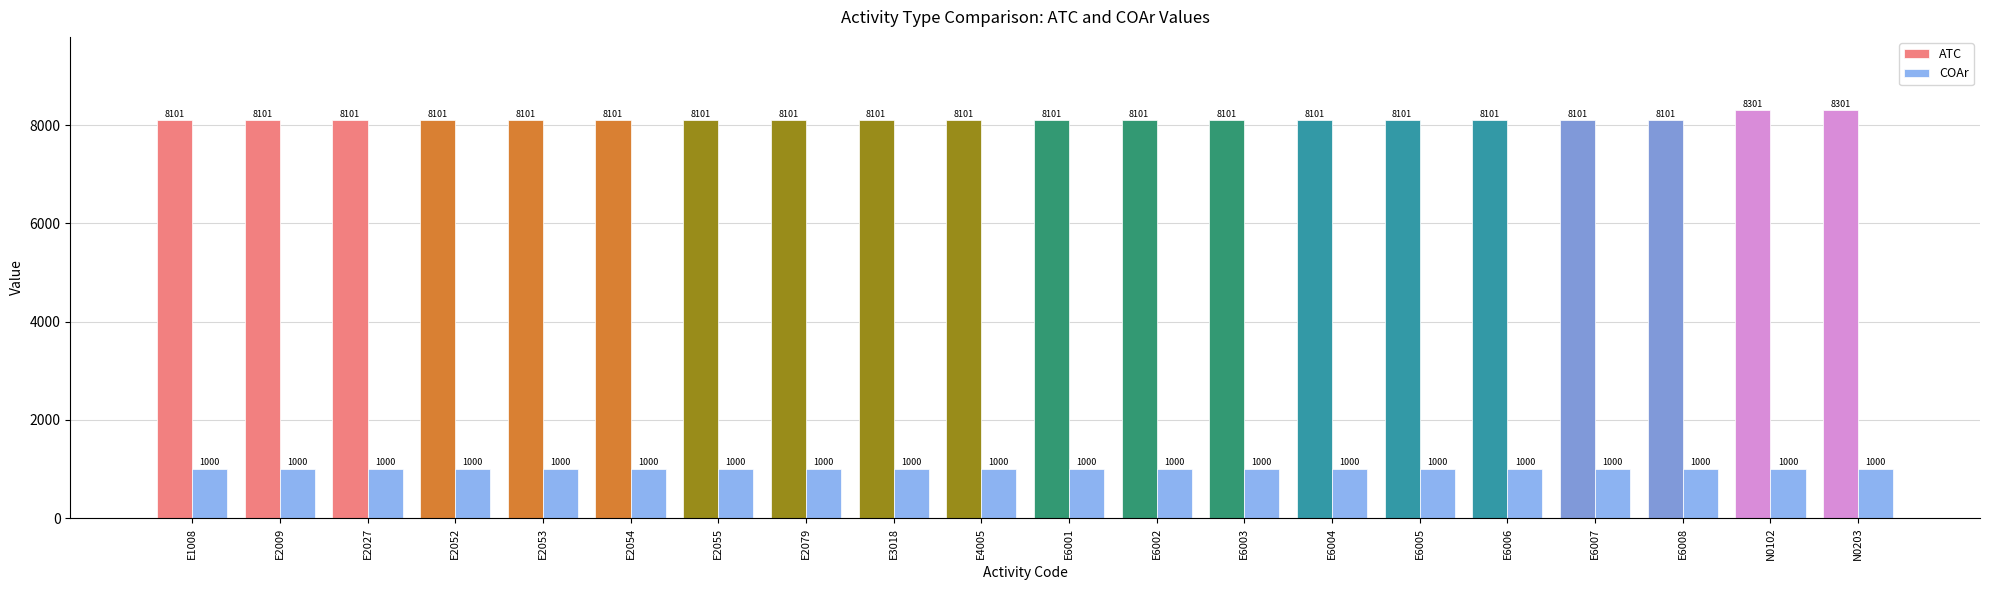

At N0102, list the series in order from largest to smallest.

ATC, COAr